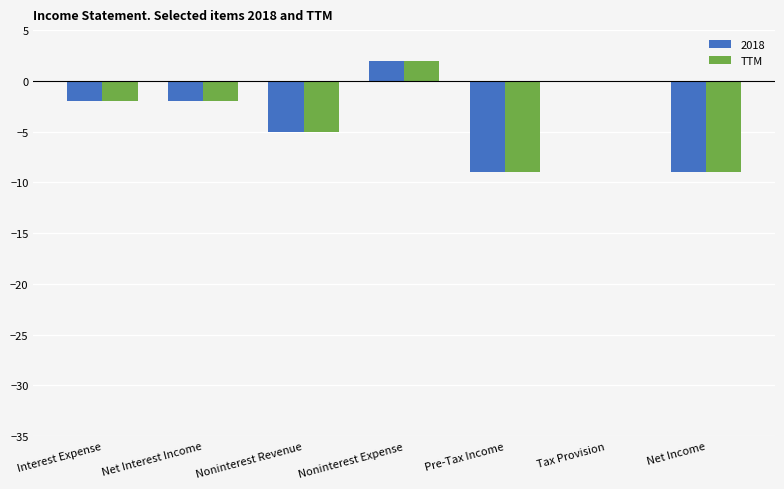

At which category does the chart reach its peak across all series?

Noninterest Expense